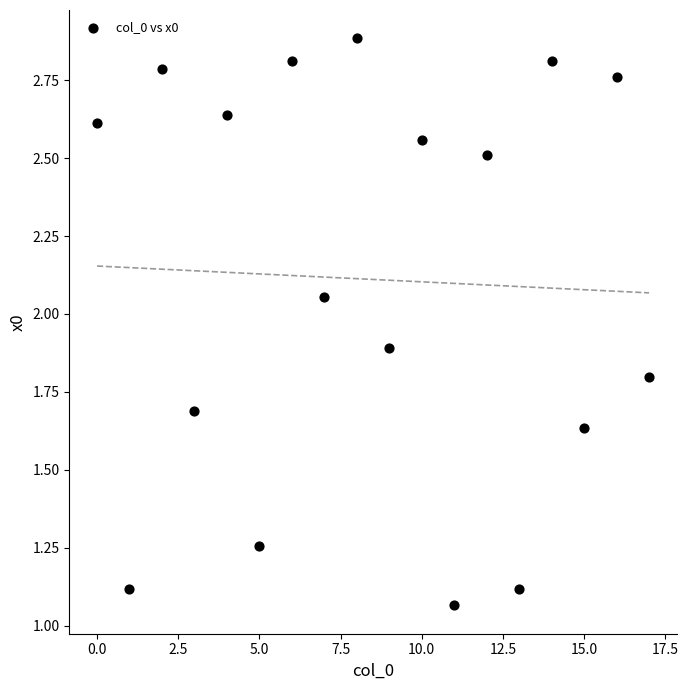

What is the range of Y values (max minus min)?

1.8